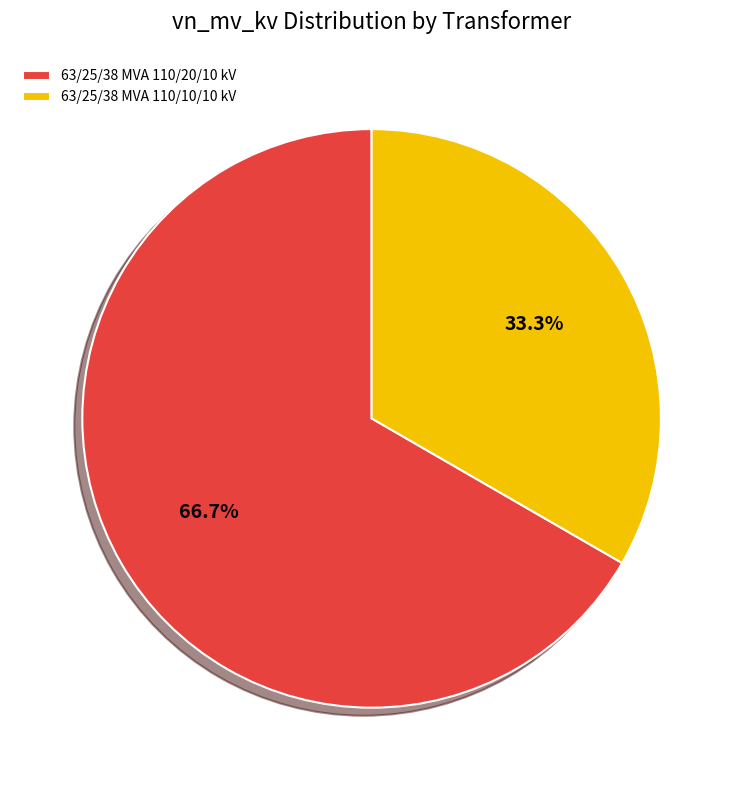

What percentage is the 63/25/38 MVA 110/20/10 kV slice, to the nearest percent?

67%